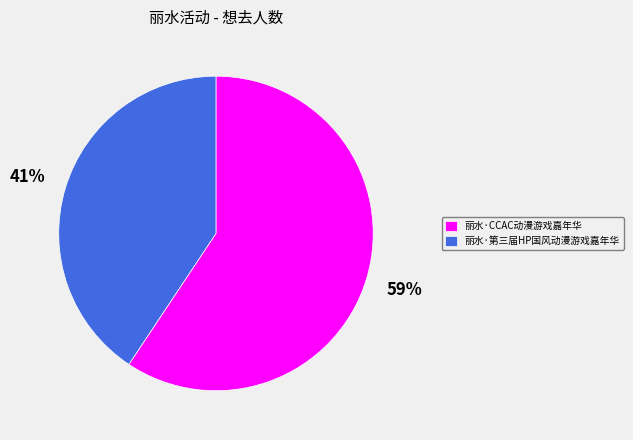

Rank the categories by value from lowest to highest.

丽水·第三届HP国风动漫游戏嘉年华, 丽水·CCAC动漫游戏嘉年华